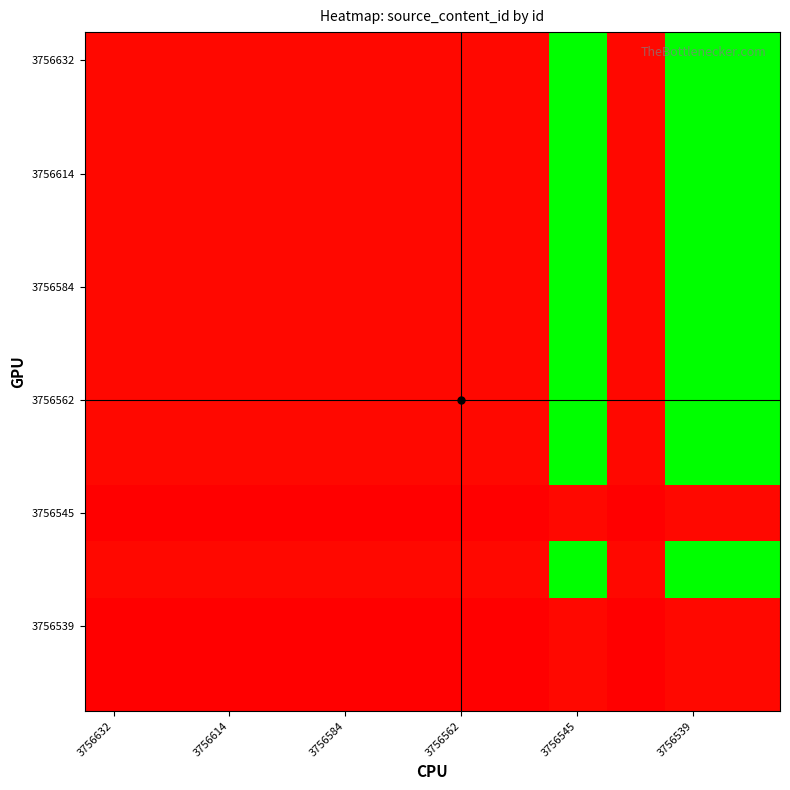

At how many categories does at least one series exceed 1?

3